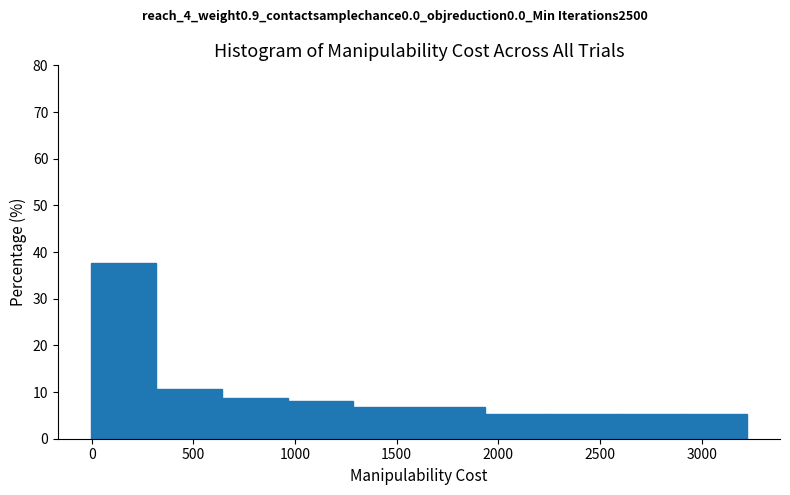

Reading left to right, transcribe this chart: for each bar, give the range it covers on the x-axis and its height. Neither the bar edges nor the heights are printed on the chart, so give them approximately, as read against the axes.

0 to 300: 38
300 to 650: 11
650 to 950: 9
950 to 1300: 8
1300 to 1600: 7
1600 to 1950: 7
1950 to 2250: 5
2250 to 2600: 5
2600 to 2900: 5
2900 to 3200: 5